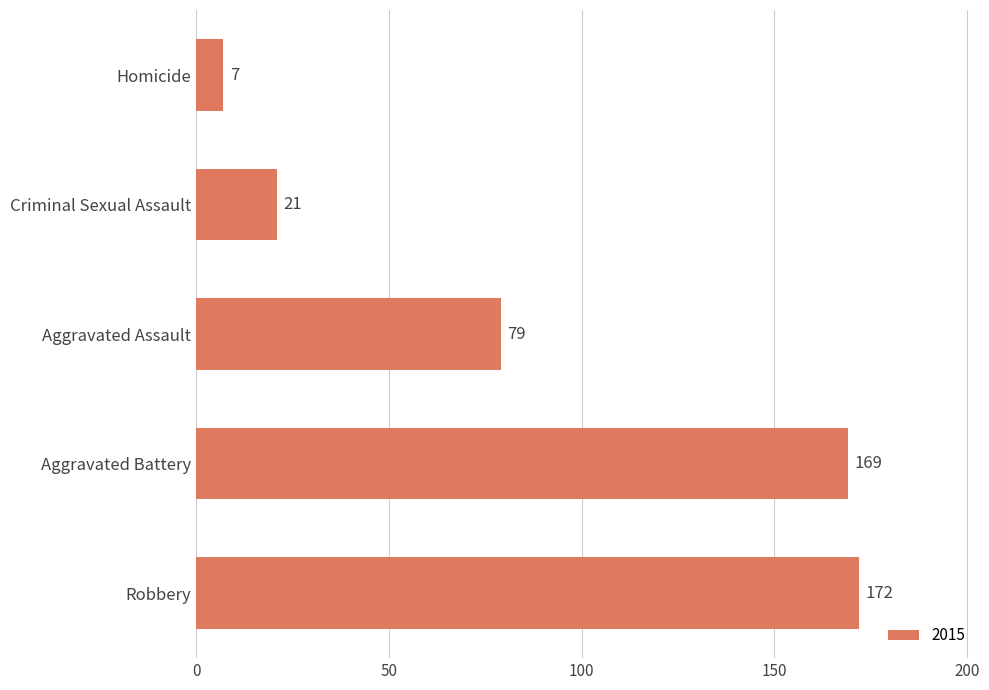

Rank the categories by value from highest to lowest.

Robbery, Aggravated Battery, Aggravated Assault, Criminal Sexual Assault, Homicide